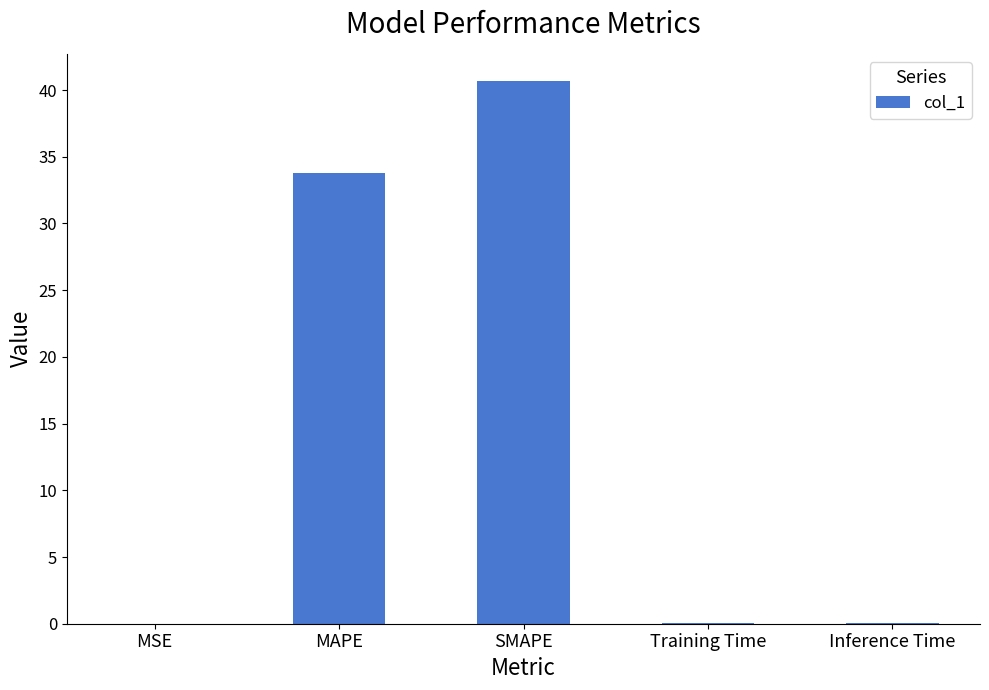

Count the number of data series in this chart.

1